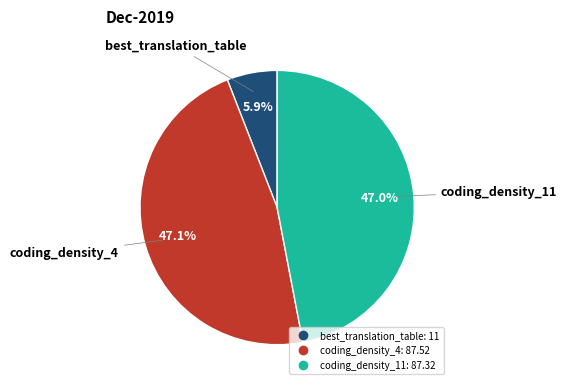

What is the ratio of the value at coding_density_4 to the value at best_translation_table?

8.0